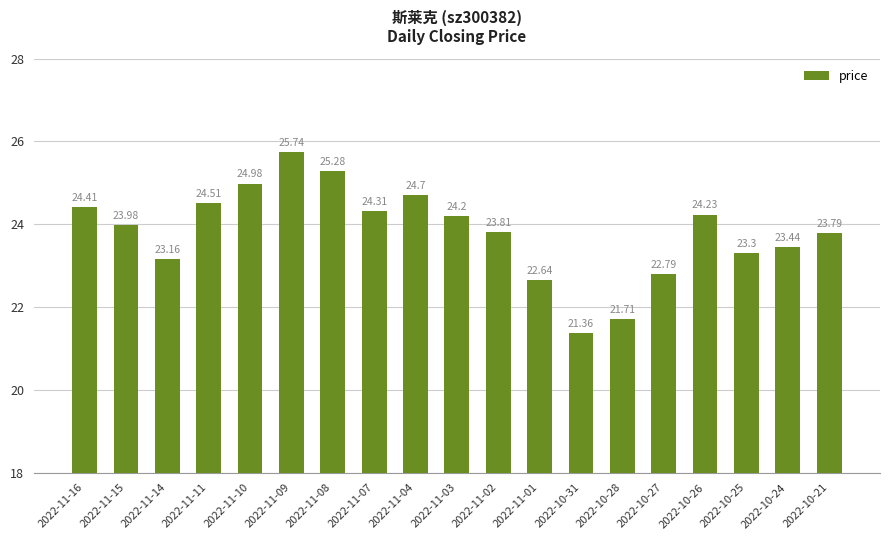

What position from the left is 2022-11-03?

10